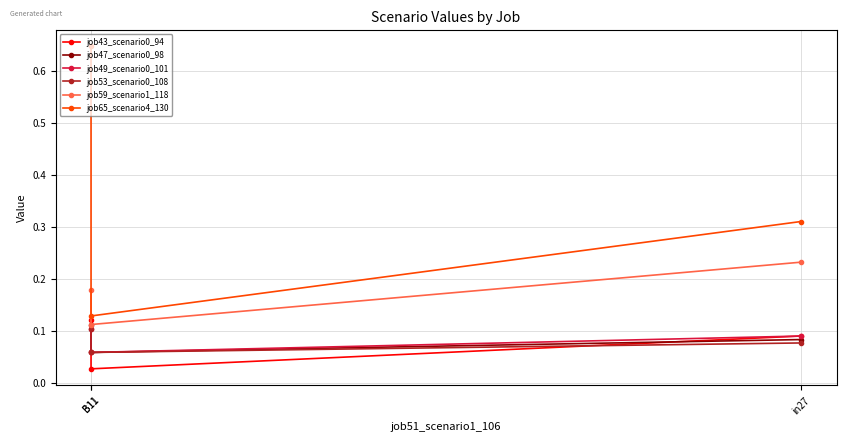

Is it true that job65_scenario4_130 equals 0.6 at B11?

True